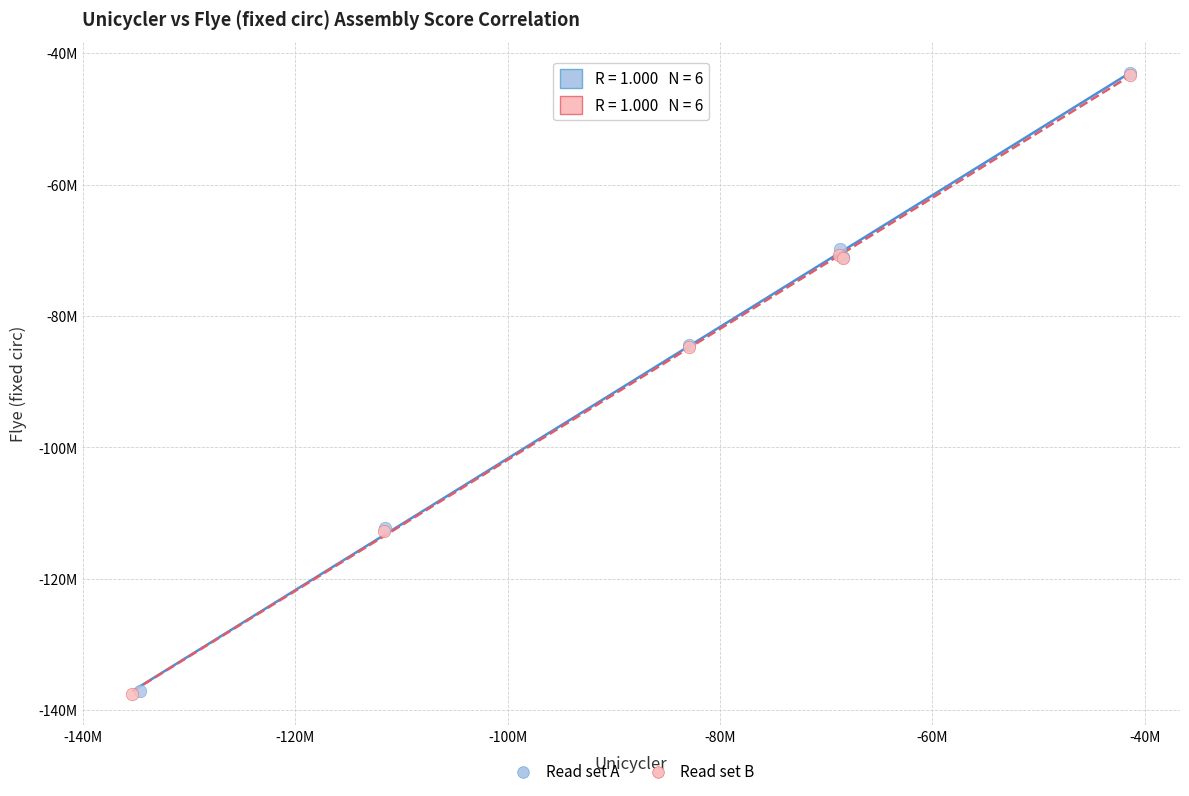

What are all the series names shown in the legend?

Read set A, Read set B